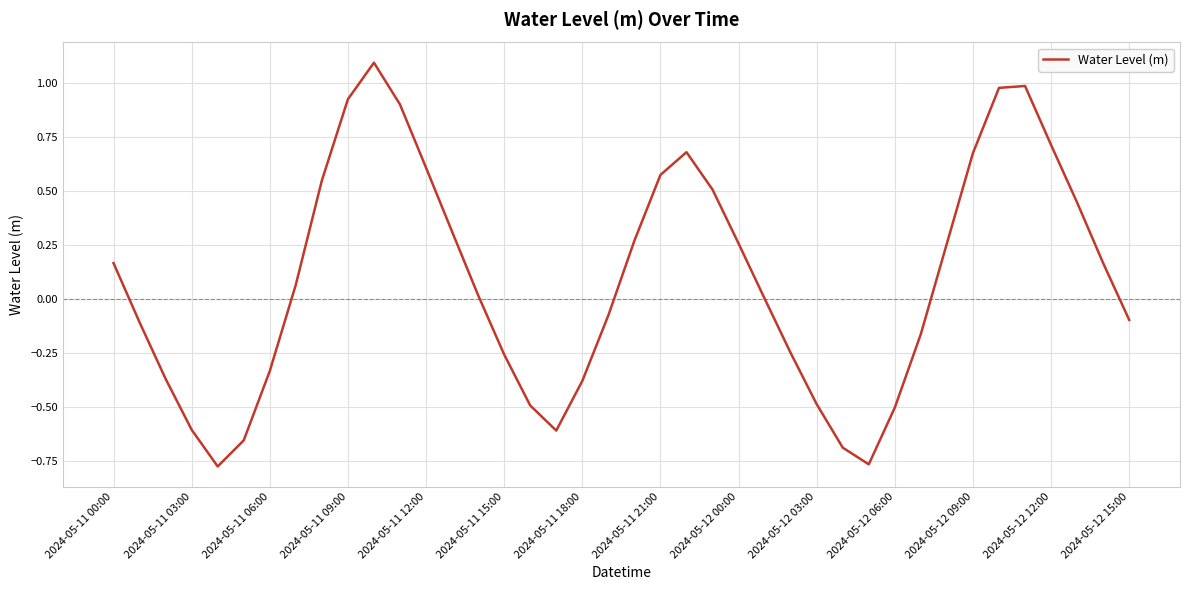

What is the maximum value shown in the chart?

1.1